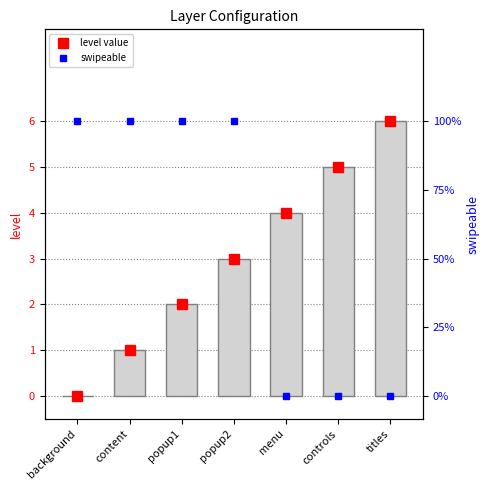

Reading left to right, extract all data points from this chart.

level marker: 0	1	2	3	4	5	6
level: 0	1	2	3	4	5	6
swipeable: 1	1	1	1	0	0	0